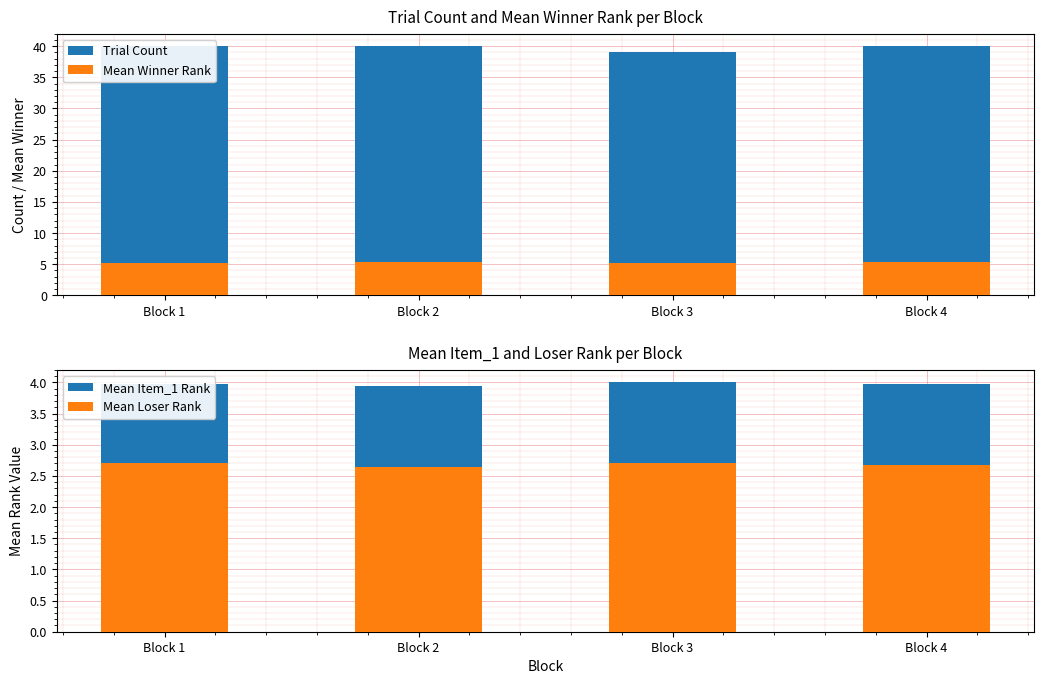

At which category is the sum across all series the highest?

Block 4